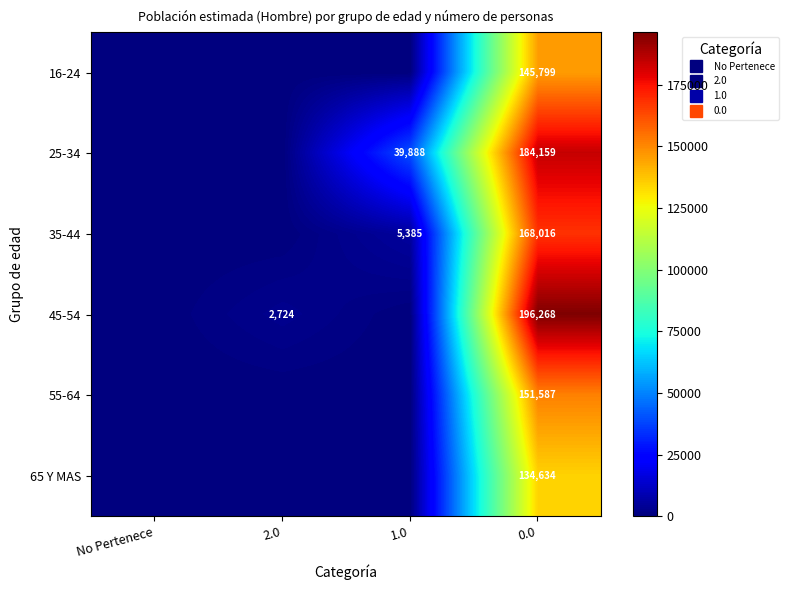

Rank the categories by 16-24 value from highest to lowest.

0.0, No Pertenece, 2.0, 1.0